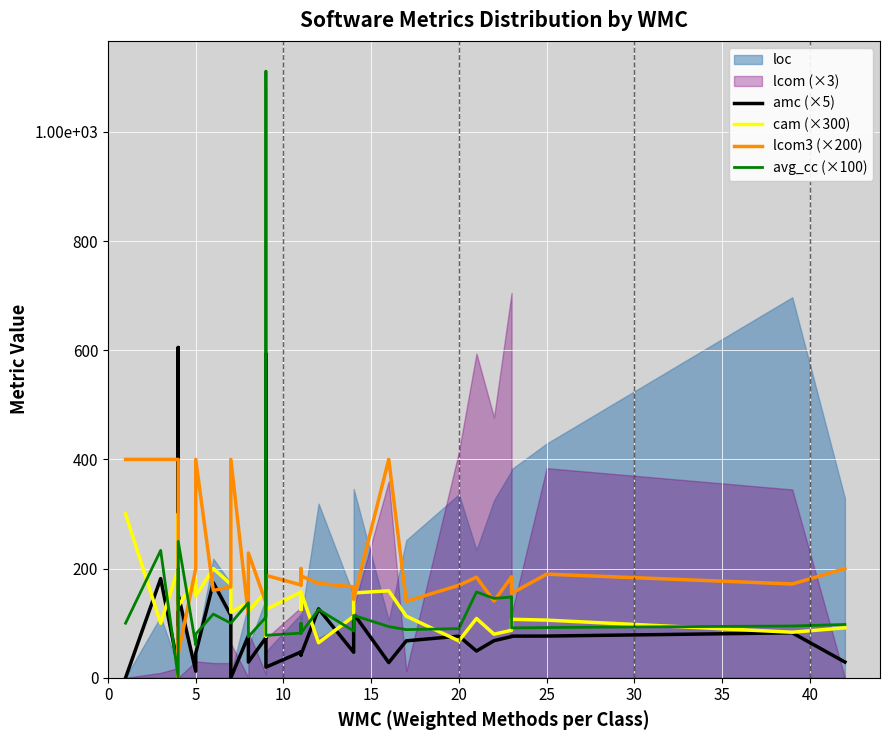

True or false: avg_cc (×100) has a value of 68.3 at 10.

False